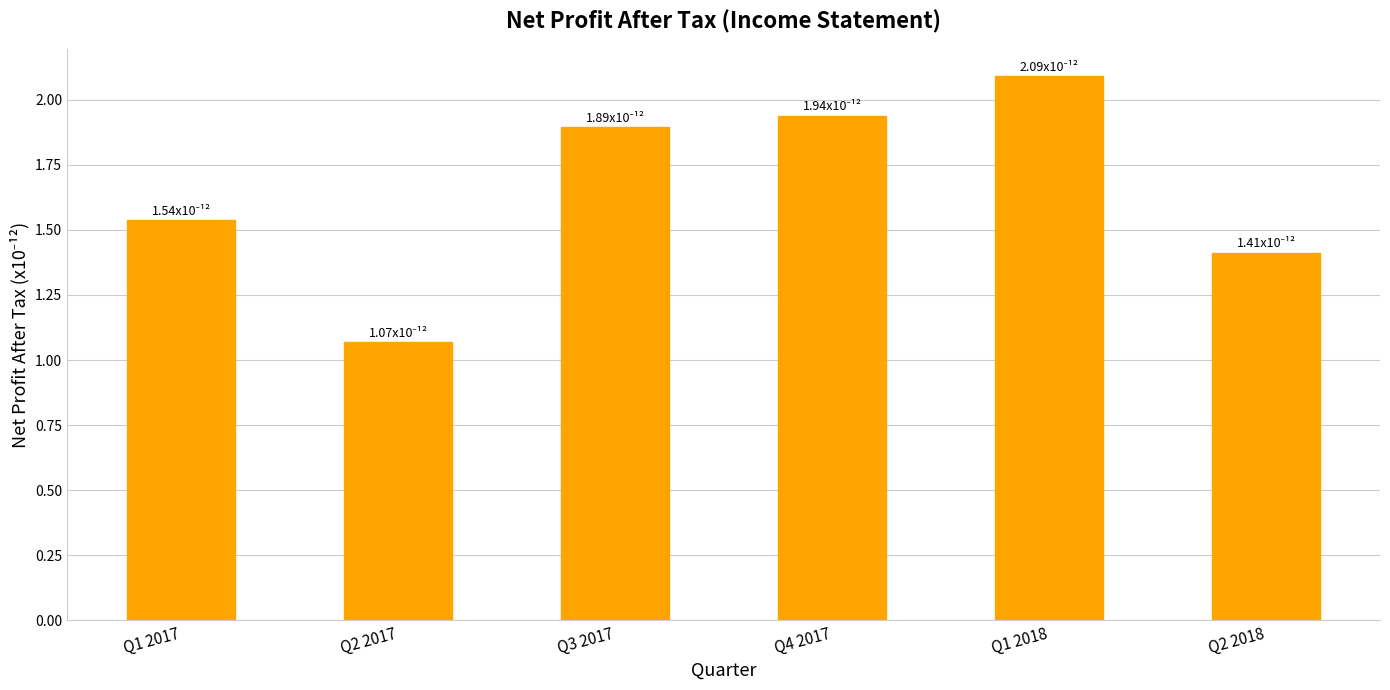

How many series are shown in this chart?

1